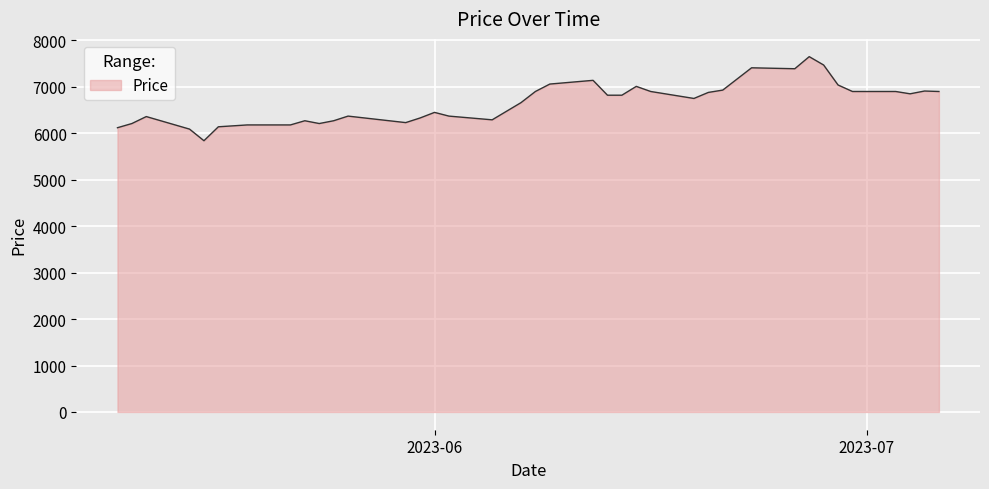

What is the smallest value displayed?

5840